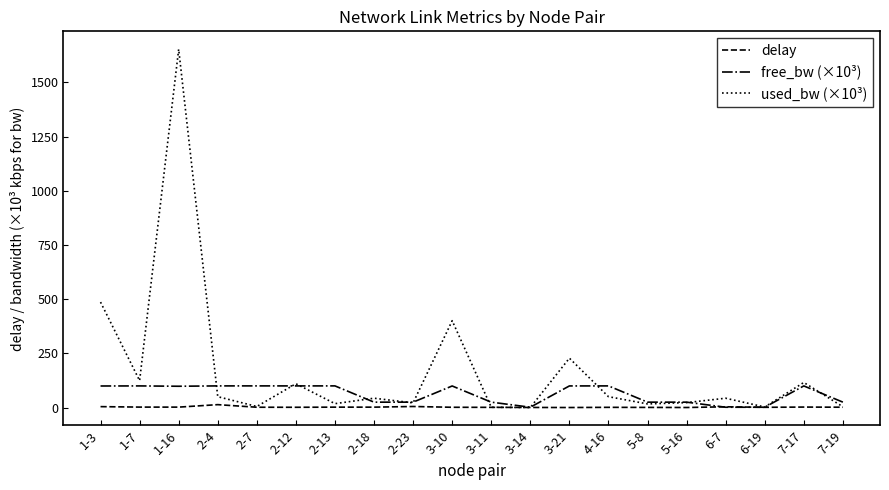

Which series has the largest range (max minus min)?

used_bw (×10³)